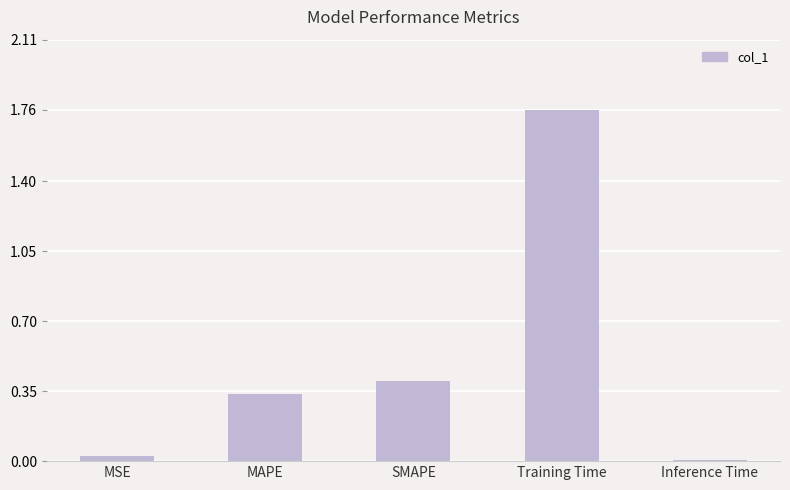

True or false: the data shows 2.7 at Training Time.

False